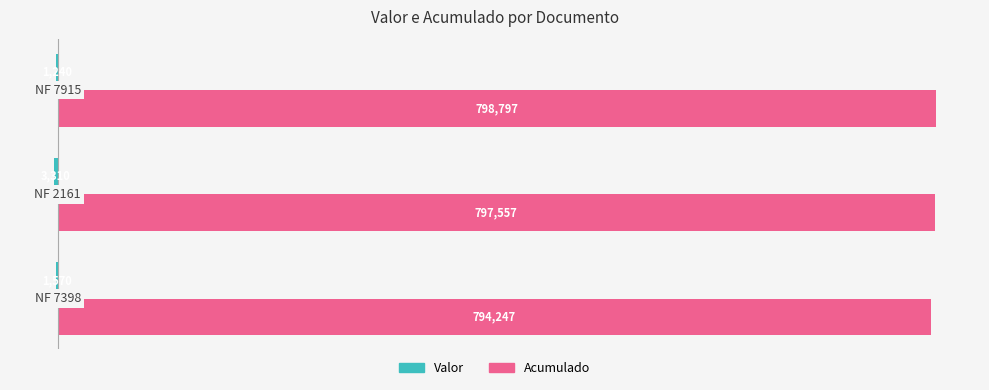

Which series has the largest total across all categories?

Acumulado